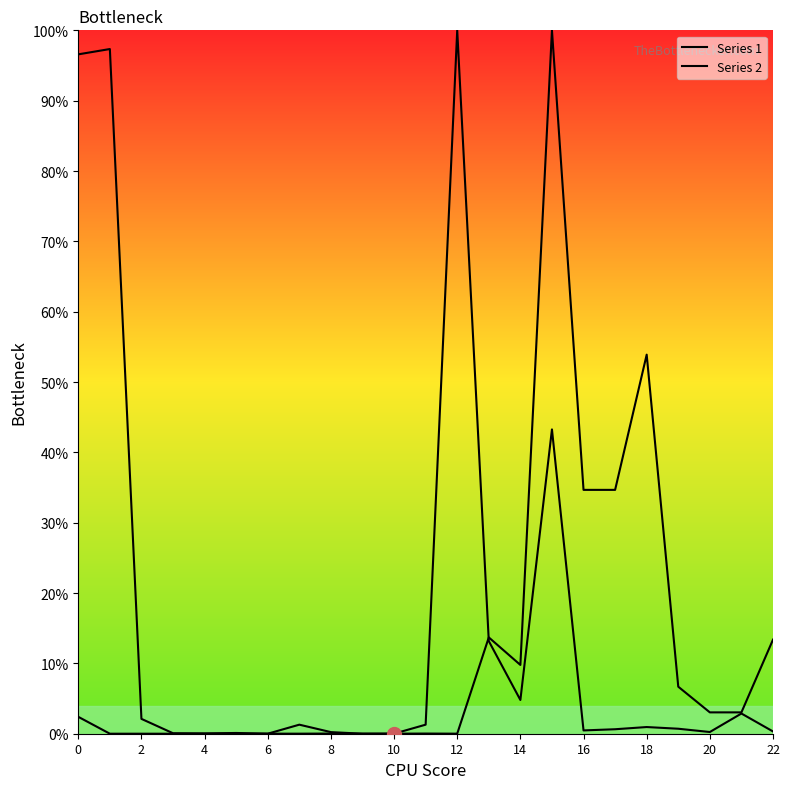

Where is the first local minimum for Series 1?

6